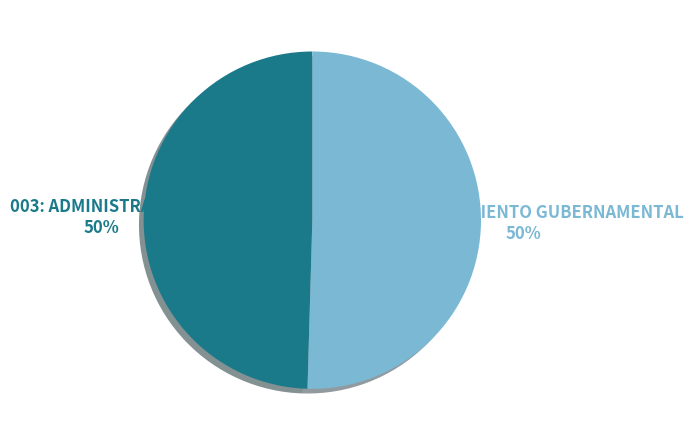

Combined, do 006: PLANEAMIENTO GUBERNAMENTAL and 003: ADMINISTRACION account for over 50%?

Yes